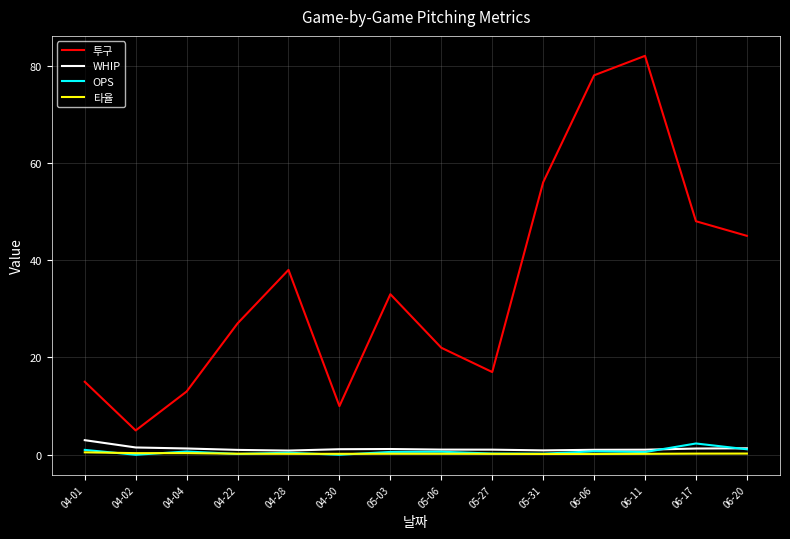

Between 04-30 and 06-06, which series saw the biggest shift?

투구